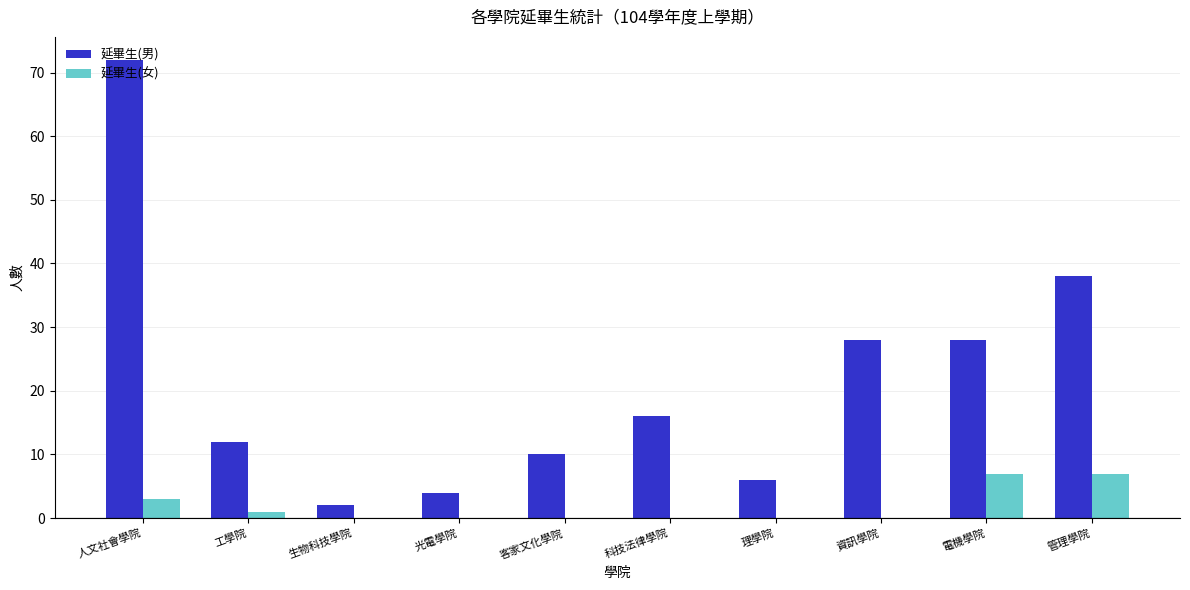

Which series changed the most between 科技法律學院 and 電機學院?

延畢生(男)